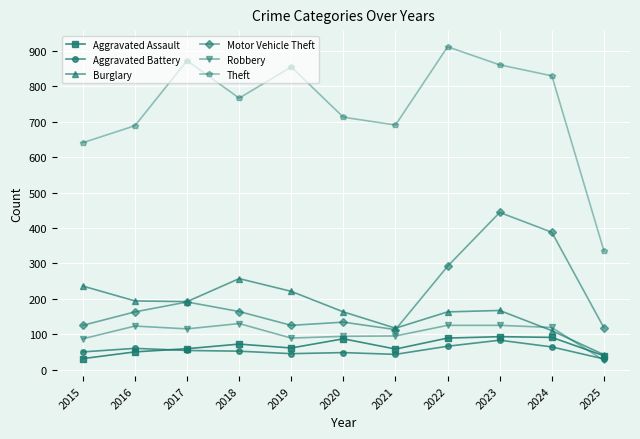

Where does the Theft series first go above 767?

2017